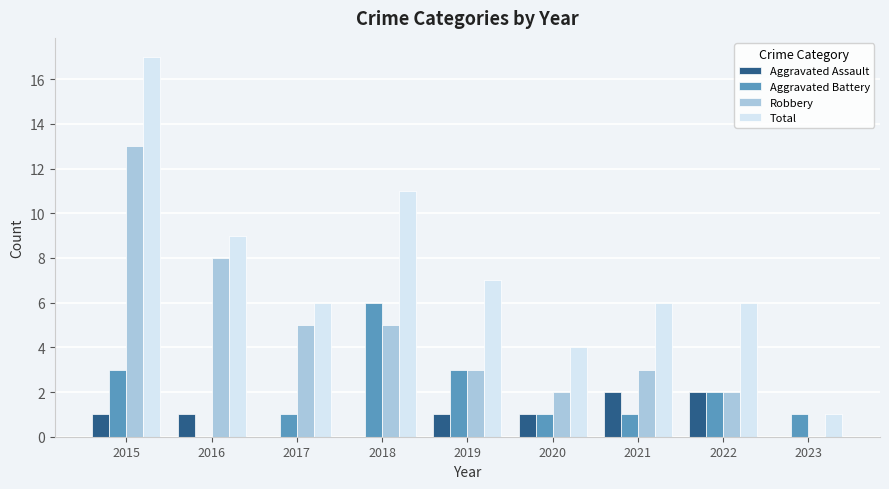

The value of Total at 2016 is 9. True or false?

True